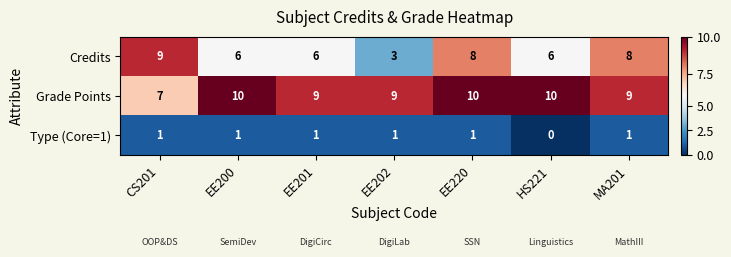

At EE200, list the series in order from largest to smallest.

Grade Points, Credits, Type (Core=1)